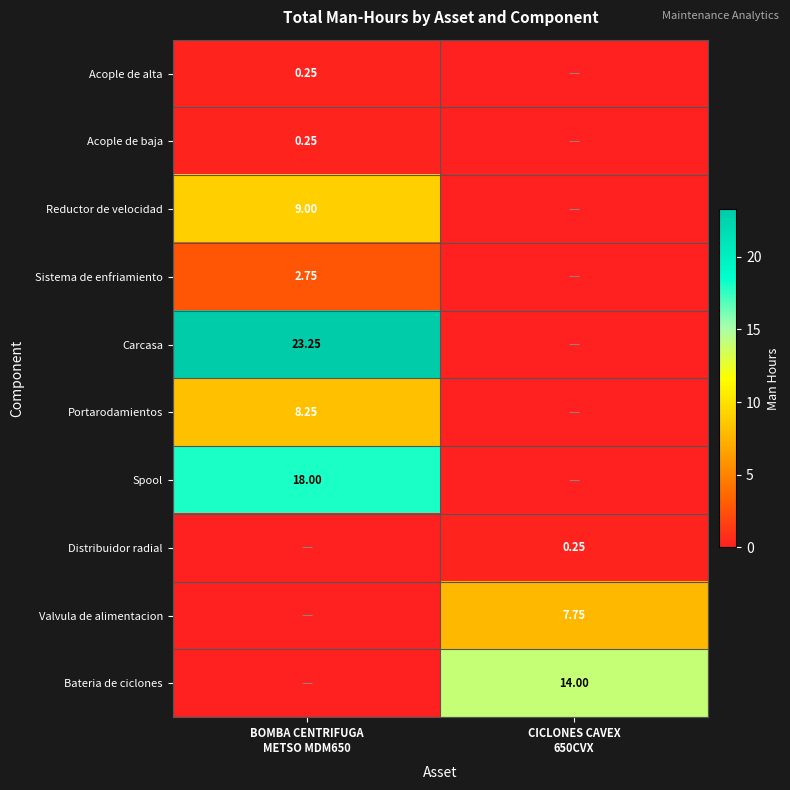

Which series has the largest total across all categories?

Carcasa